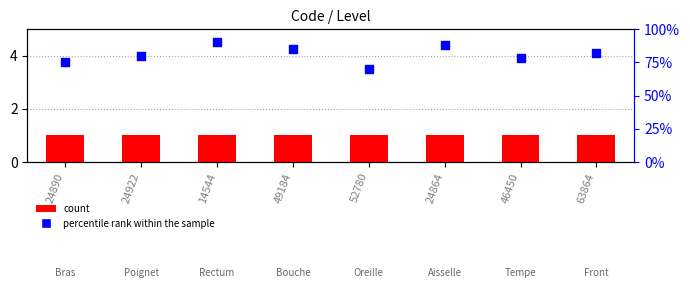

Which series contains the highest Y value?

percentile rank within the sample